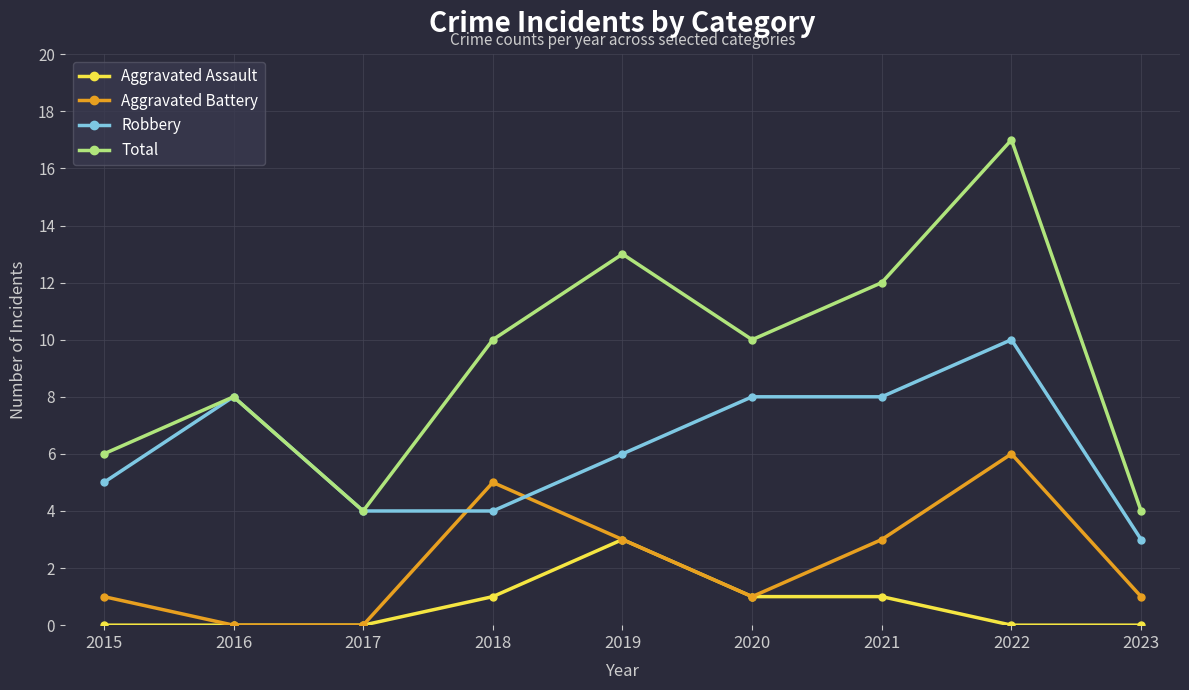

What is the difference between the highest and lowest values at 2017?

4